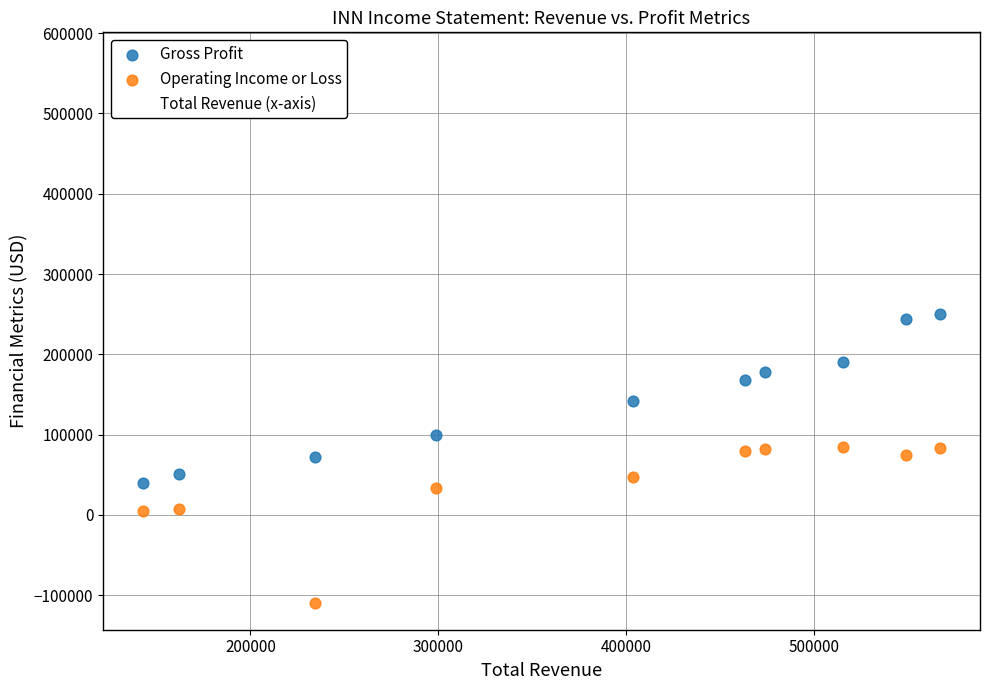

Which series has the largest Y range (max minus min)?

Total Revenue (x-axis)